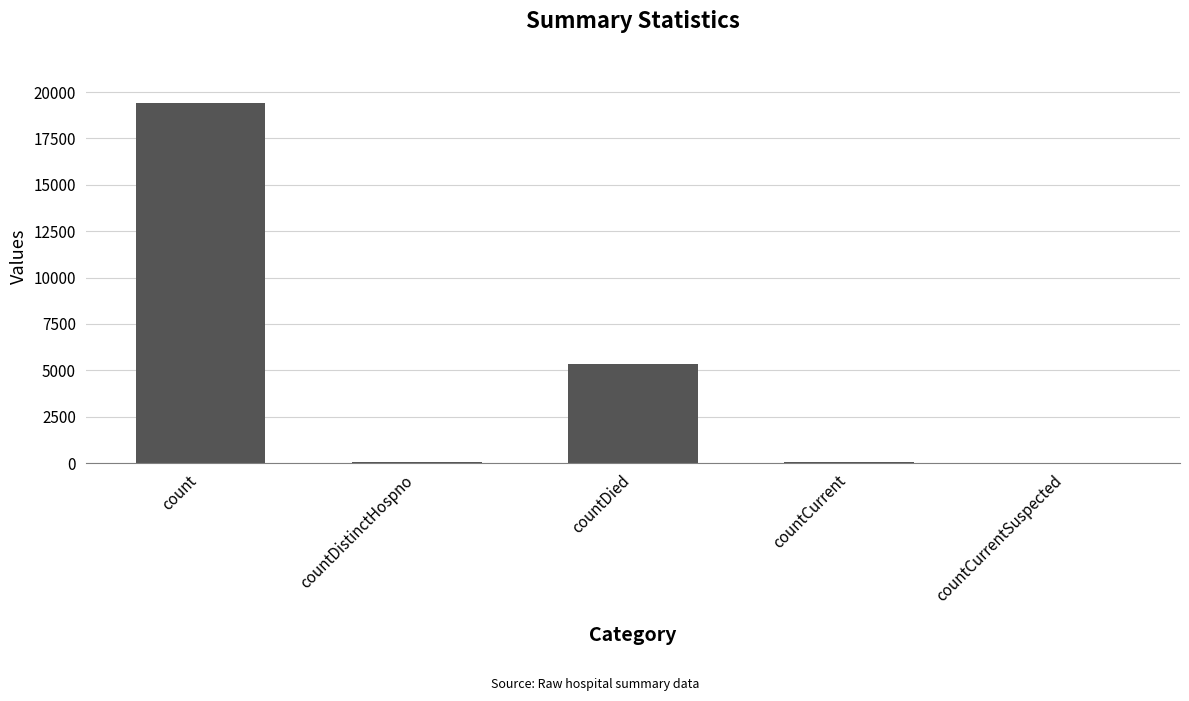

At which label is the value closest to 9710?

countDied